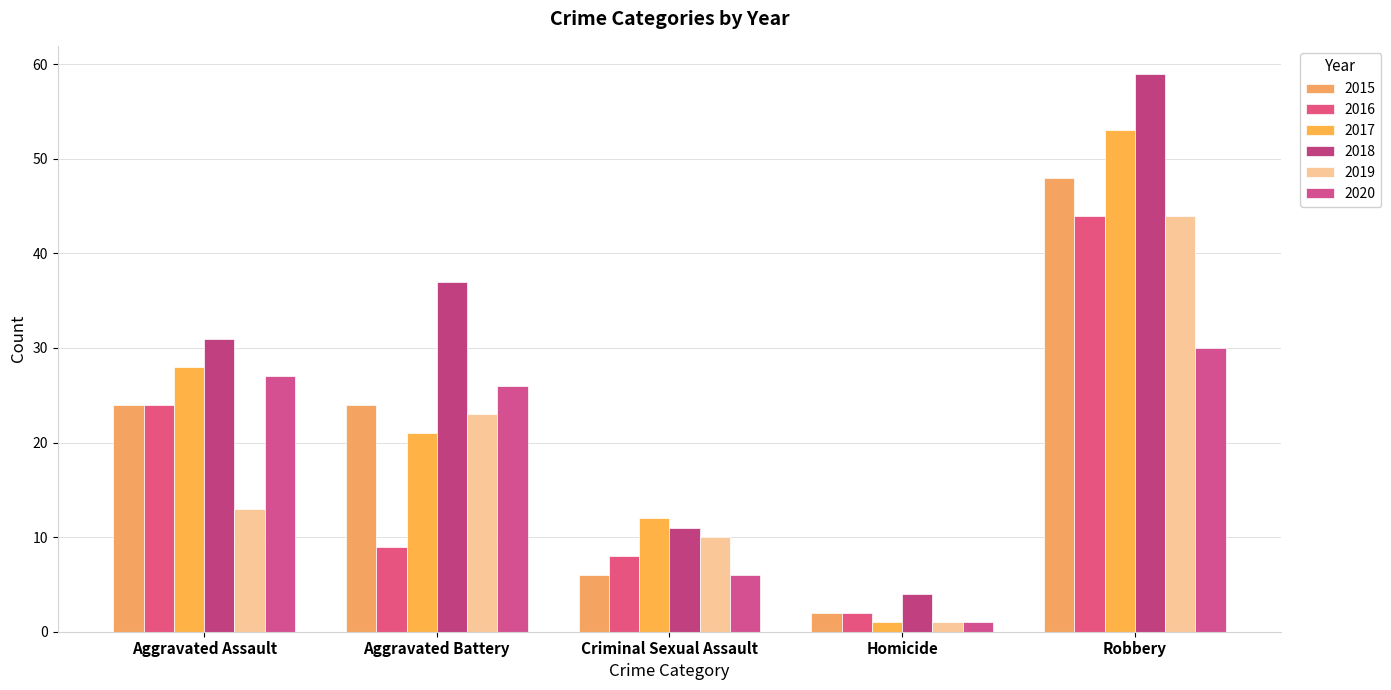

Reading left to right, list all the values displayed in this chart.

2015: Aggravated Assault=24	Aggravated Battery=24	Criminal Sexual Assault=6	Homicide=2	Robbery=48
2016: Aggravated Assault=24	Aggravated Battery=9	Criminal Sexual Assault=8	Homicide=2	Robbery=44
2017: Aggravated Assault=28	Aggravated Battery=21	Criminal Sexual Assault=12	Homicide=1	Robbery=53
2018: Aggravated Assault=31	Aggravated Battery=37	Criminal Sexual Assault=11	Homicide=4	Robbery=59
2019: Aggravated Assault=13	Aggravated Battery=23	Criminal Sexual Assault=10	Homicide=1	Robbery=44
2020: Aggravated Assault=27	Aggravated Battery=26	Criminal Sexual Assault=6	Homicide=1	Robbery=30